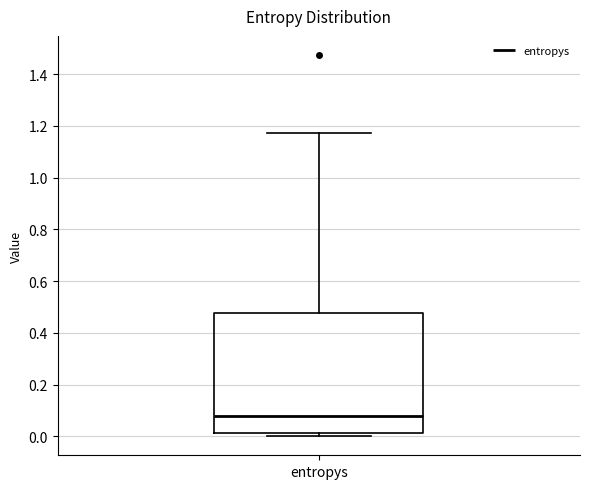

Transcribe this box plot: give where the median line is, the range the box spans, and where the two whiskers end, as read against the y-axis. The values are not printed on the chart, so give them approximately, as read against the axis.

median 0.08, box 0.02 to 0.48, whiskers 0.00 to 1.18